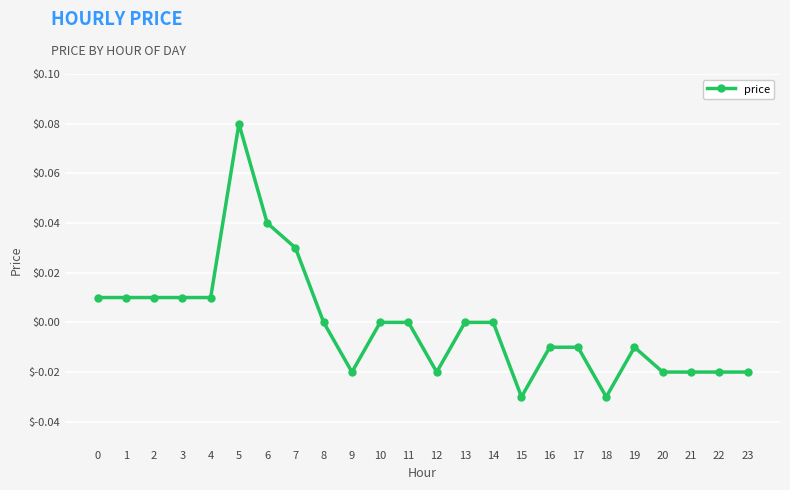

Count the number of categories in the chart.

24